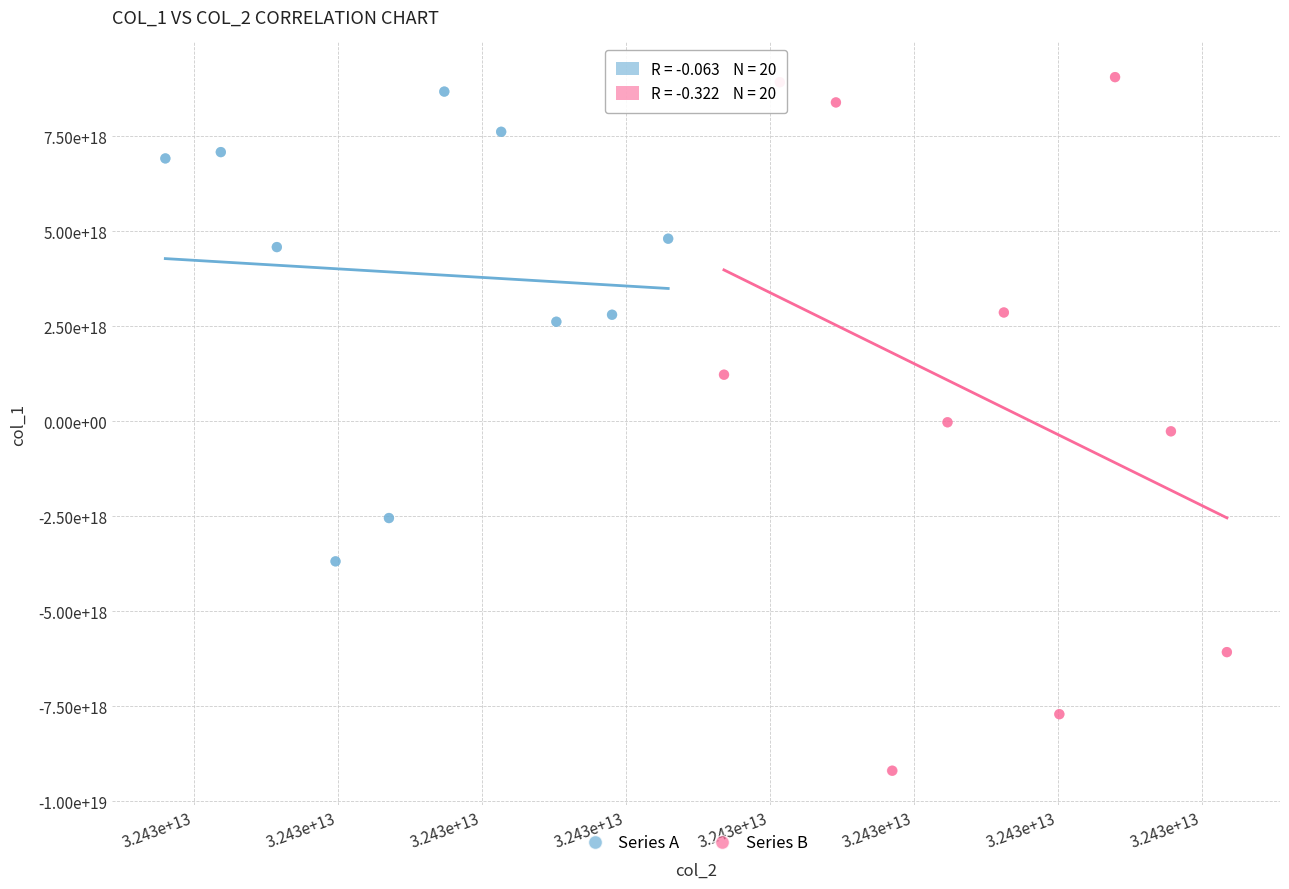

Which series reaches the minimum Y coordinate?

Series B